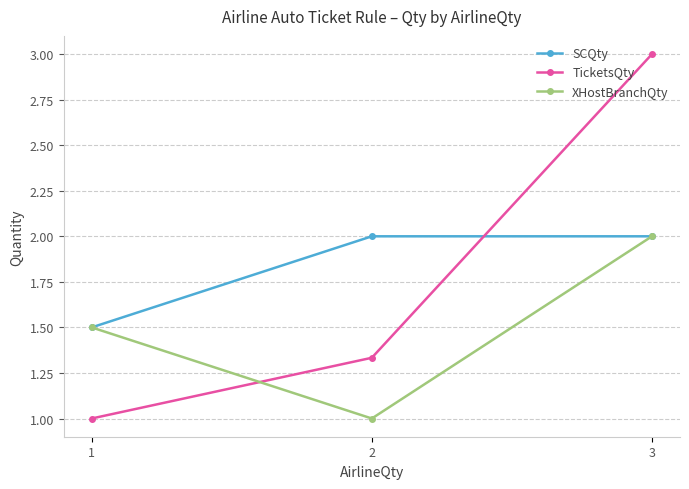

What is the sum of the TicketsQty values at 3 and 2?

4.3